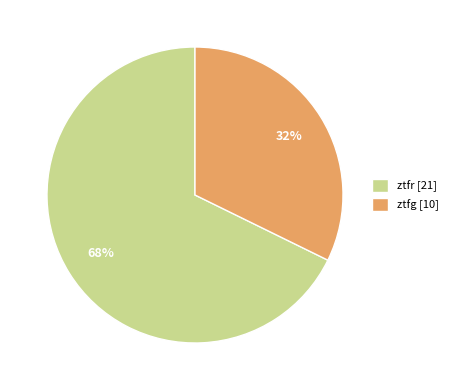

To the nearest percent, what is the average slice percentage?

50%